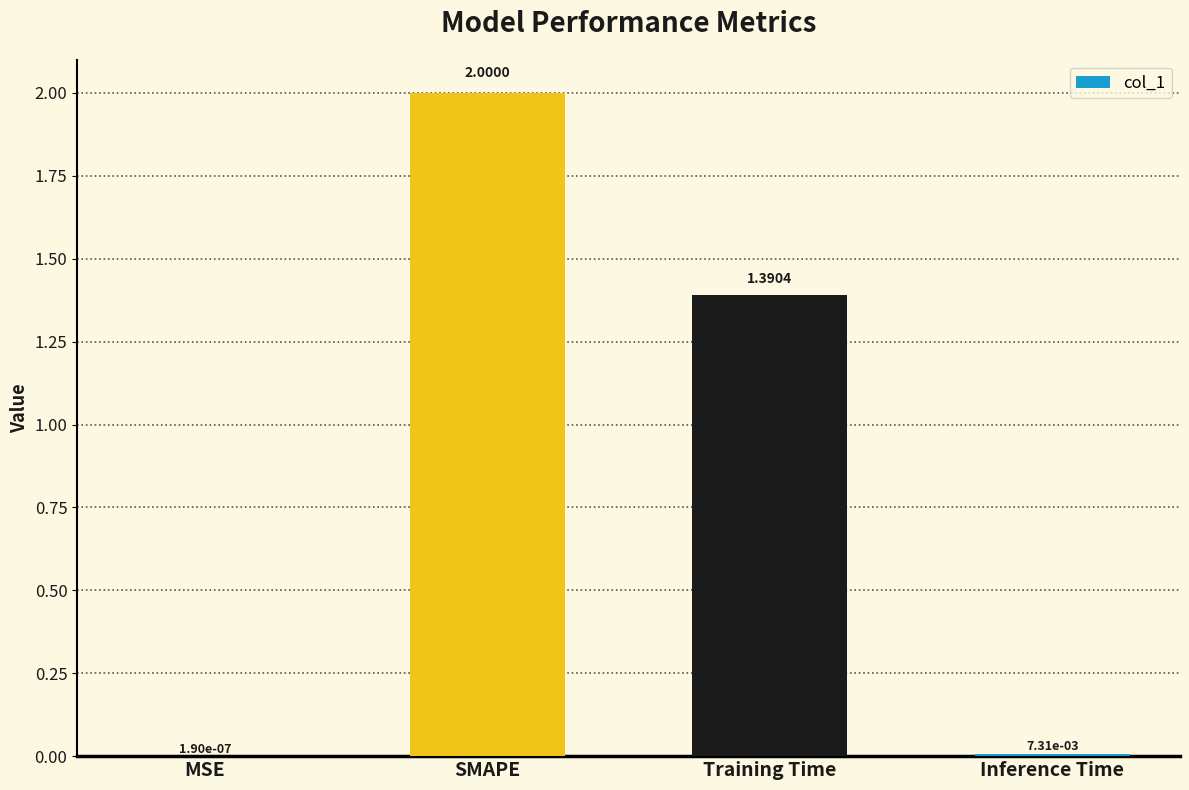

What is the sum of the values at MSE and SMAPE?

2.0